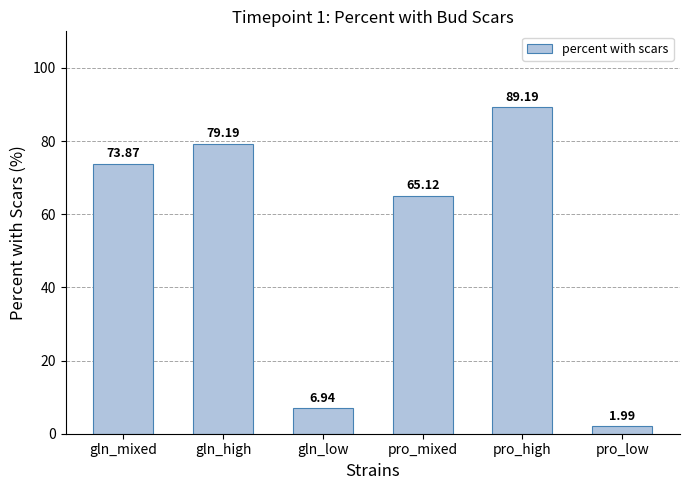

What is the ratio of the value at gln_mixed to the value at pro_low?

37.2